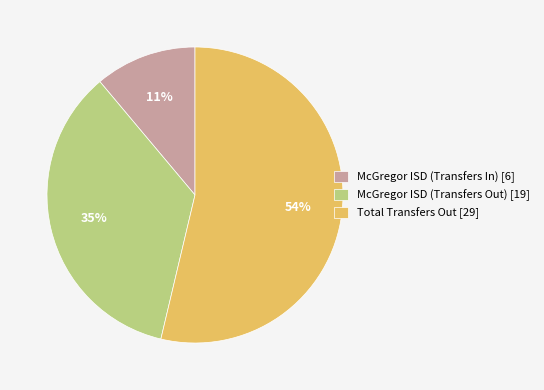

How many slices are in this pie chart?

3